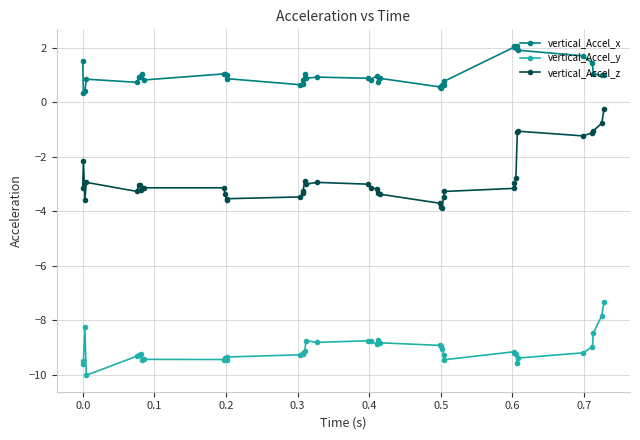

What is the maximum value shown in the chart?

2.1